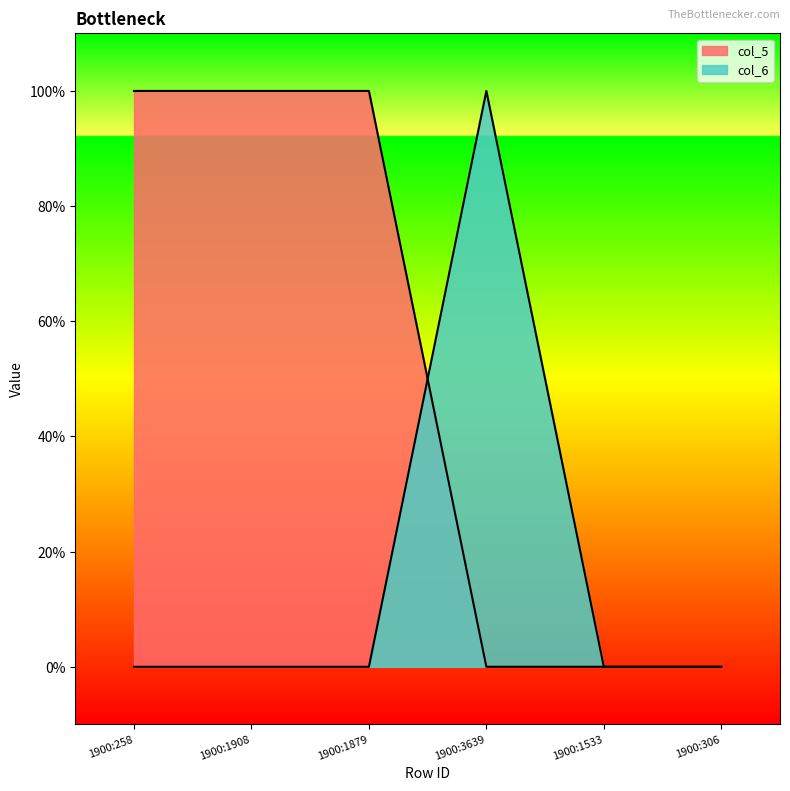

Where is col_5 nearest to the value 0?

1900:3639